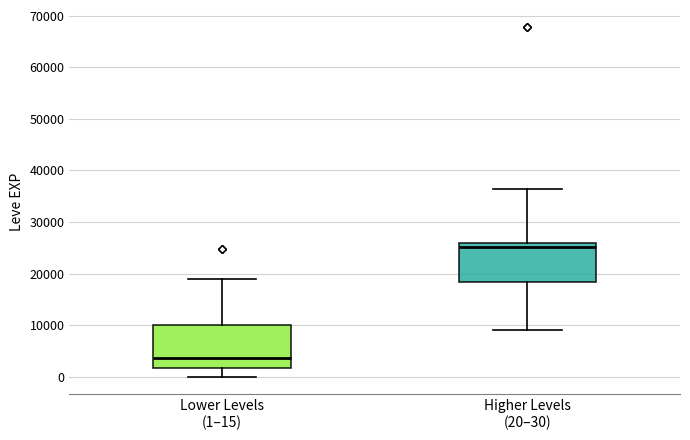

Which box has the highest median line?

Higher Levels (20–30)